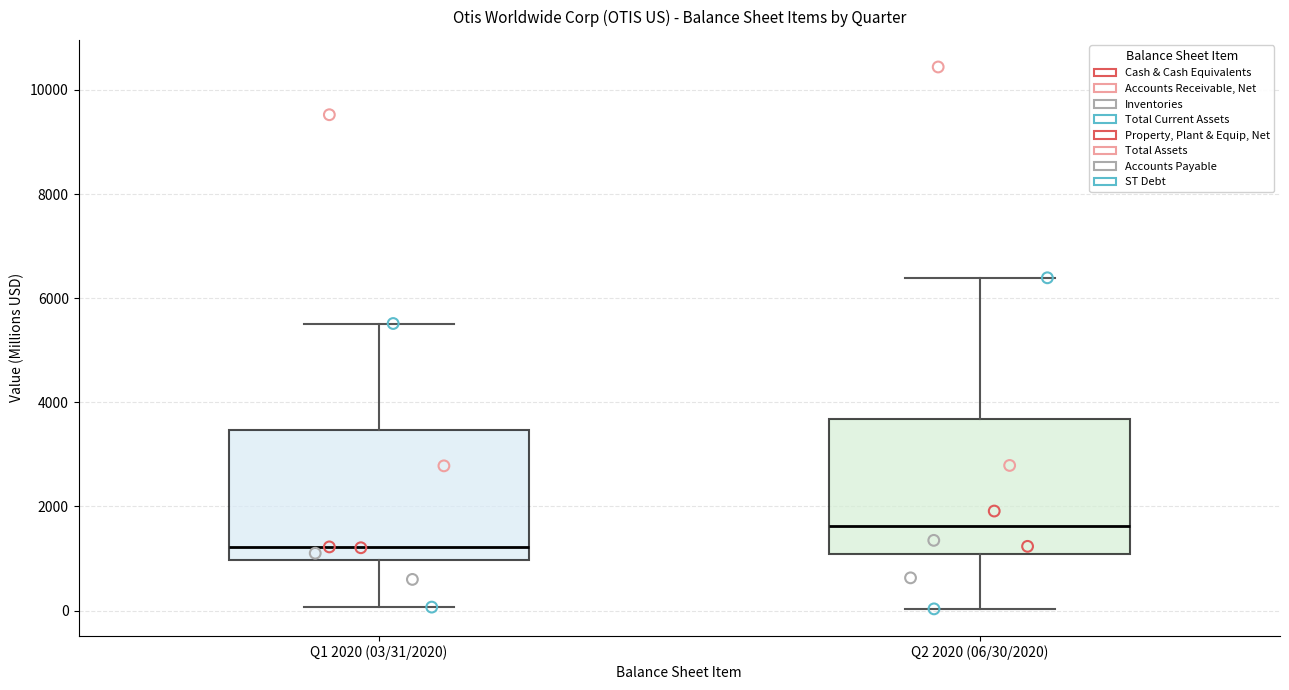

Reading left to right, transcribe this box plot: for each box, give where its median line is, the range the box spans, and where its two whiskers end, as read against the y-axis. The values are not printed on the chart, so give them approximately, as read against the axis.

Q1 2020 (03/31/2020): median 1200, box 1000 to 3400, whiskers 0 to 5600
Q2 2020 (06/30/2020): median 1600, box 1000 to 3600, whiskers 0 to 6400